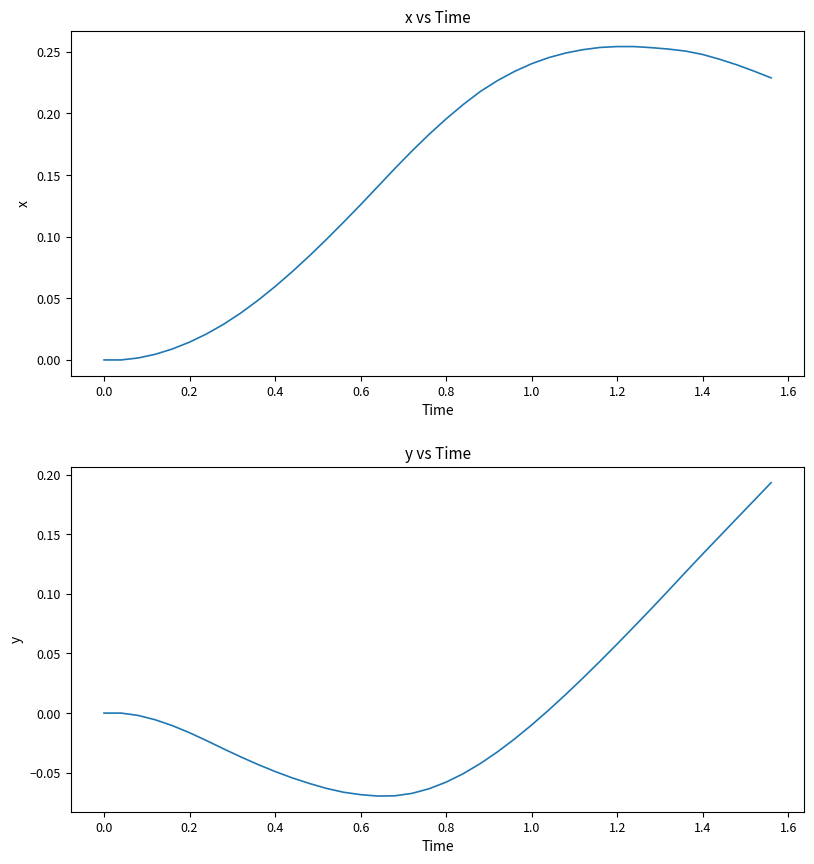

How many data points in x are above 0?

38